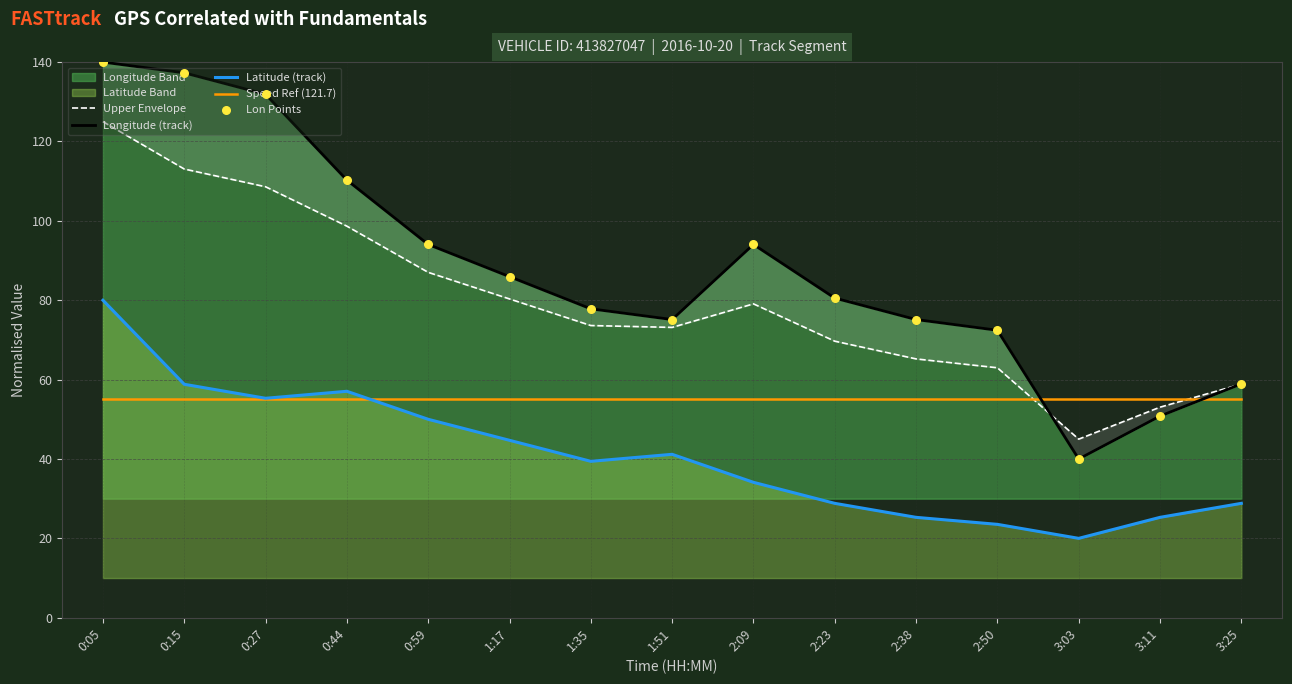

Which series has the widest spread of Y values?

Longitude (track)